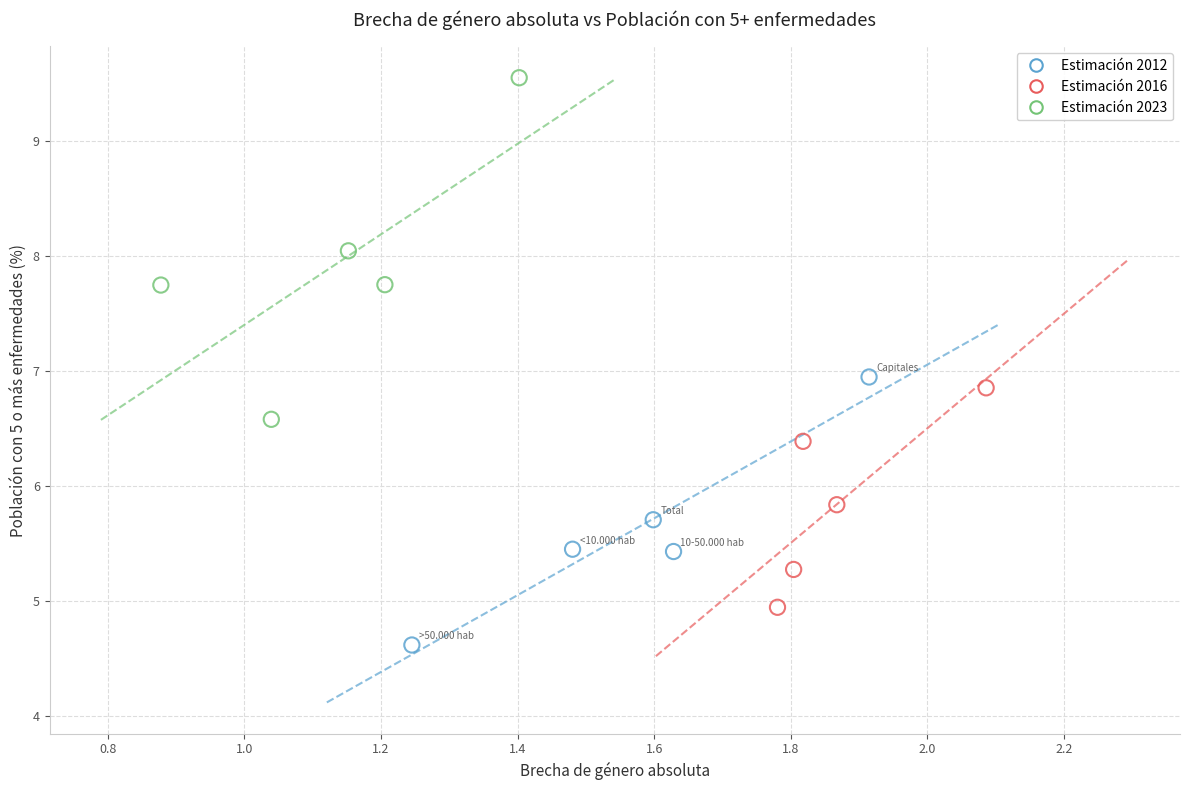

What are all the series names shown in the legend?

Estimación 2012, Estimación 2016, Estimación 2023